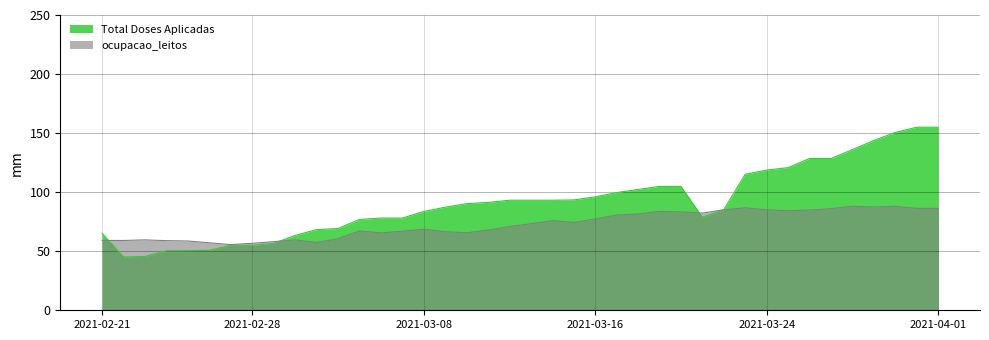

Which series ends up on top after the final intersection of Total Doses Aplicadas and ocupacao_leitos?

Total Doses Aplicadas